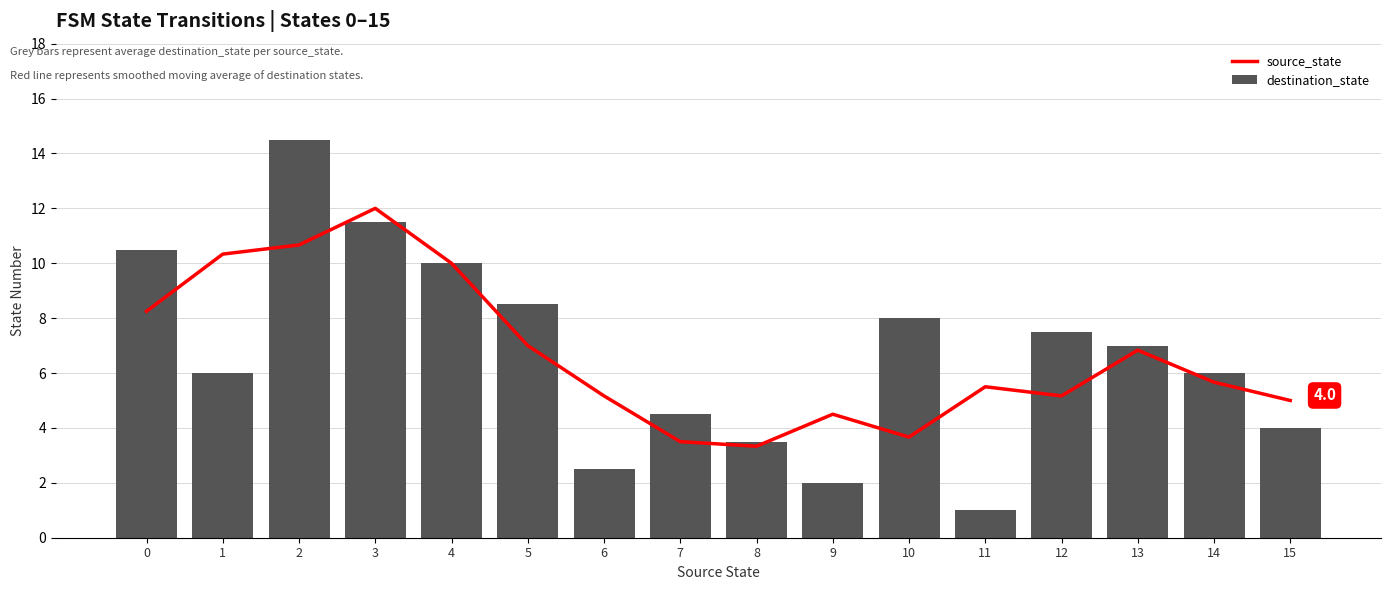

What is the smallest value displayed?

1.0